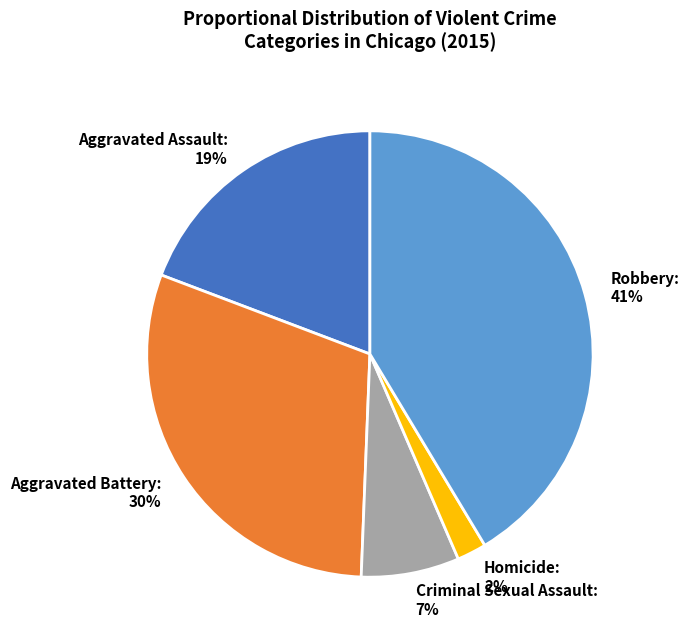

To the nearest percent, what is the difference between the Aggravated Battery and Criminal Sexual Assault slice percentages?

23%